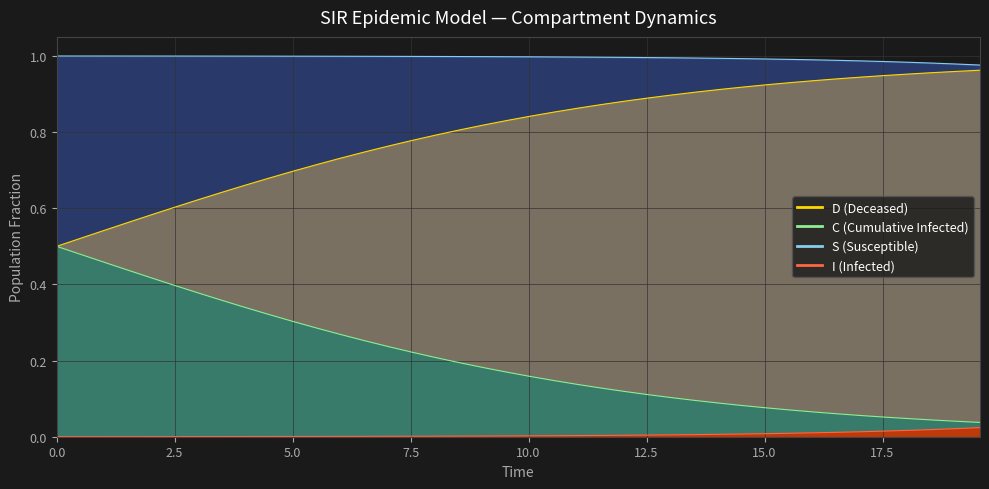

What is the highest value of the C line series?

0.5